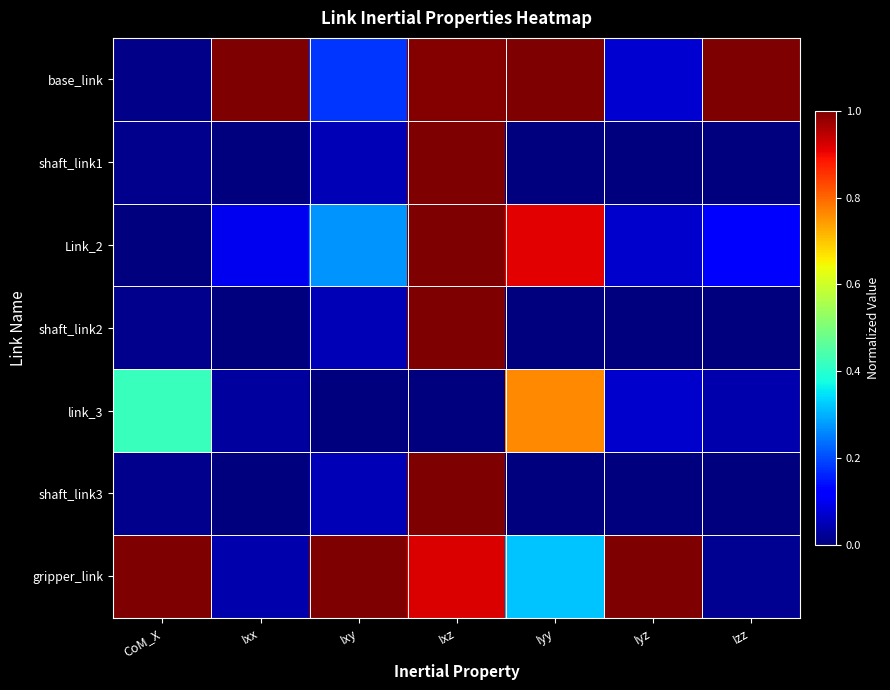

Which has a higher value, Iyy or Ixy?

Iyy